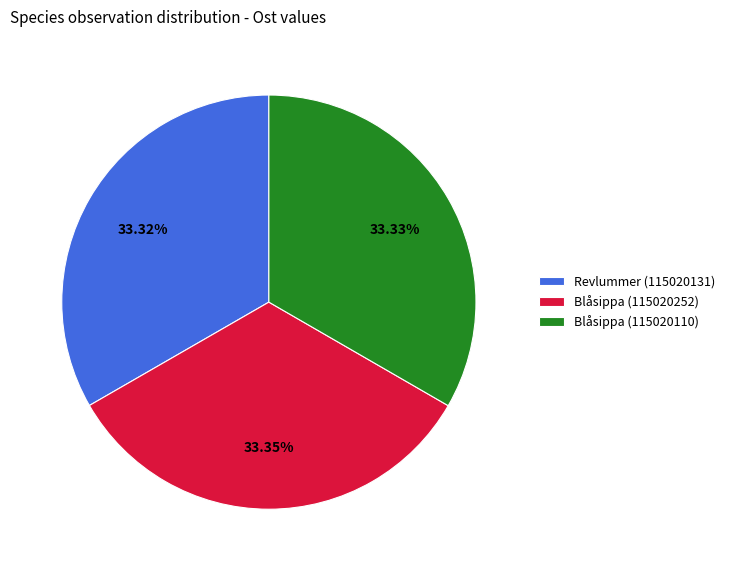

Combined, do Blåsippa (115020110) and Revlummer (115020131) account for over 50%?

Yes